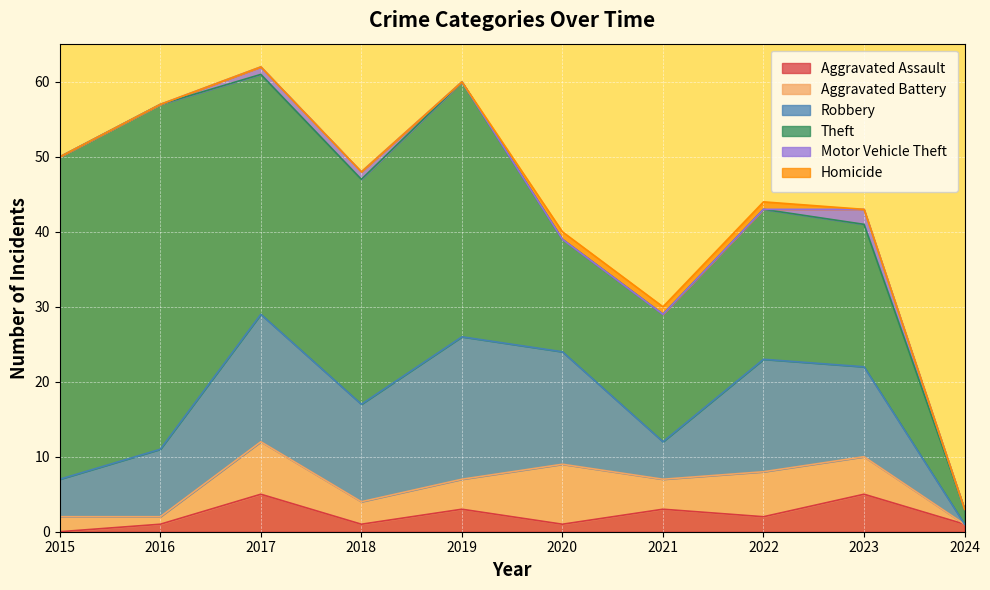

At how many categories does at least one series exceed 28?

5